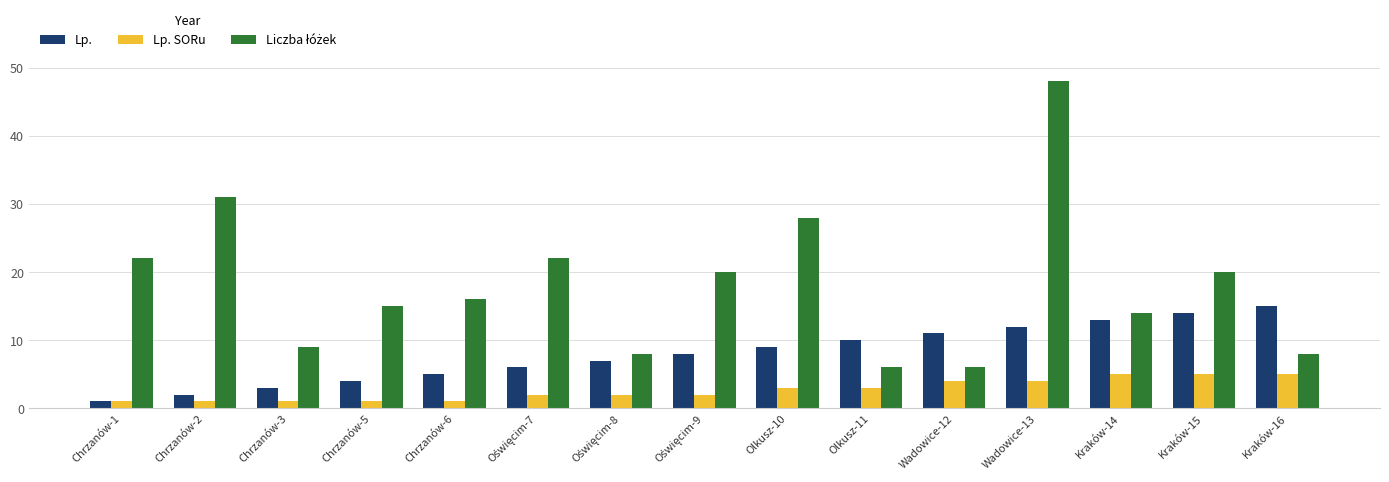

What is the difference between the second highest and second lowest values in the Lp. series?

12